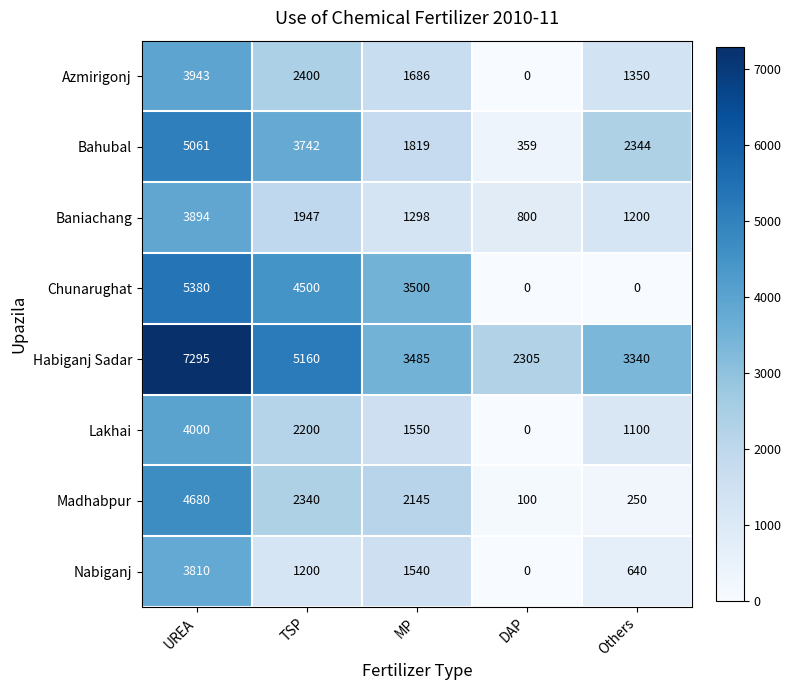

Count the Bahubal values in the range 1819 to 3742.

3